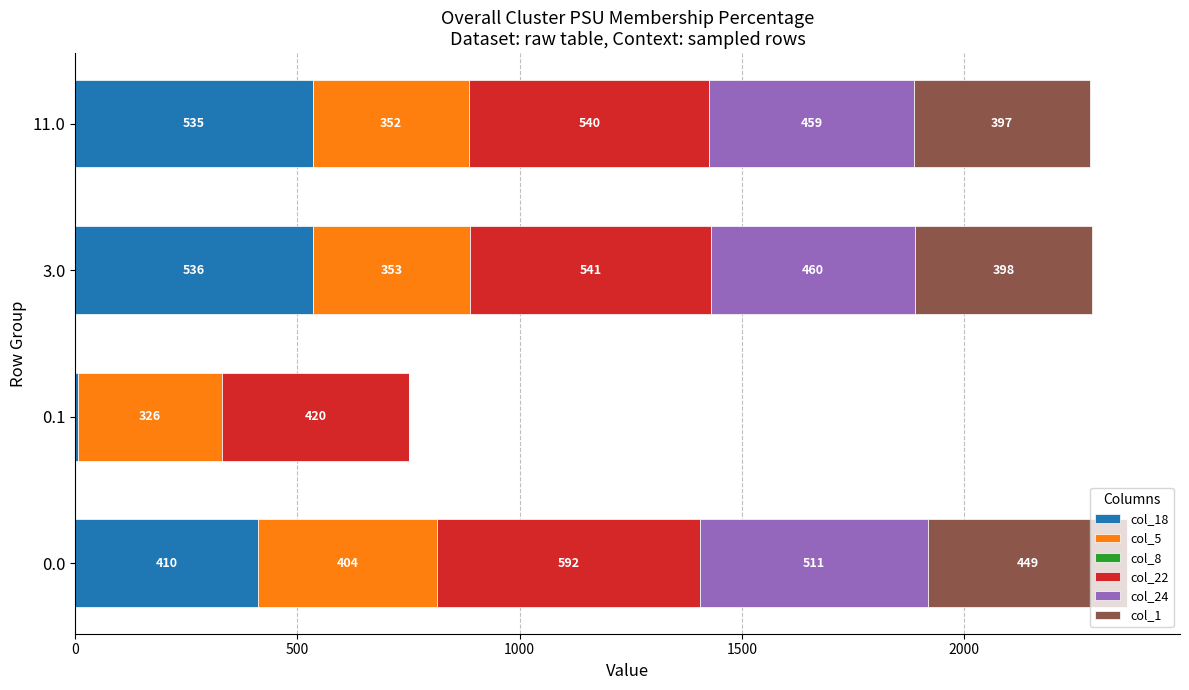

What is the total value across all series at 0.1?

751.0